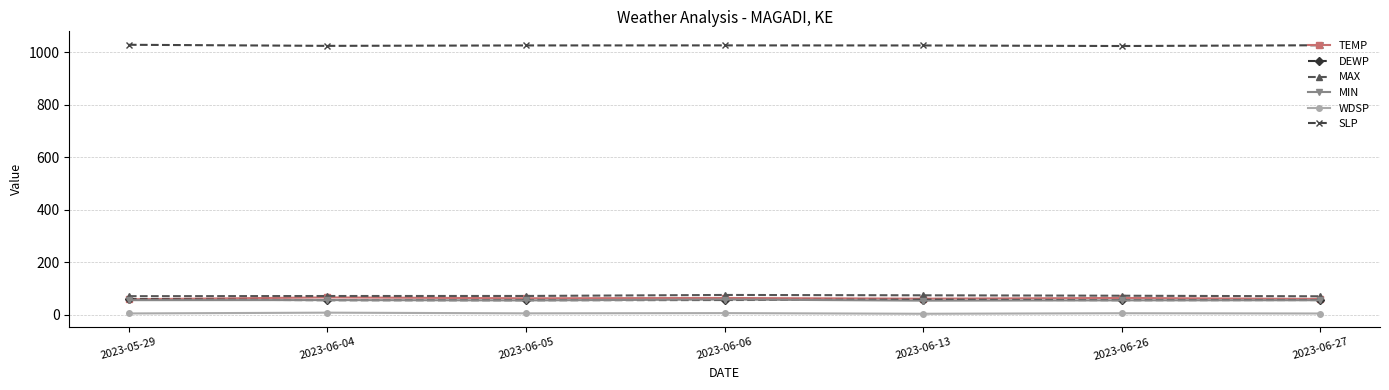

Is this an area chart (filled region under the line)?

No